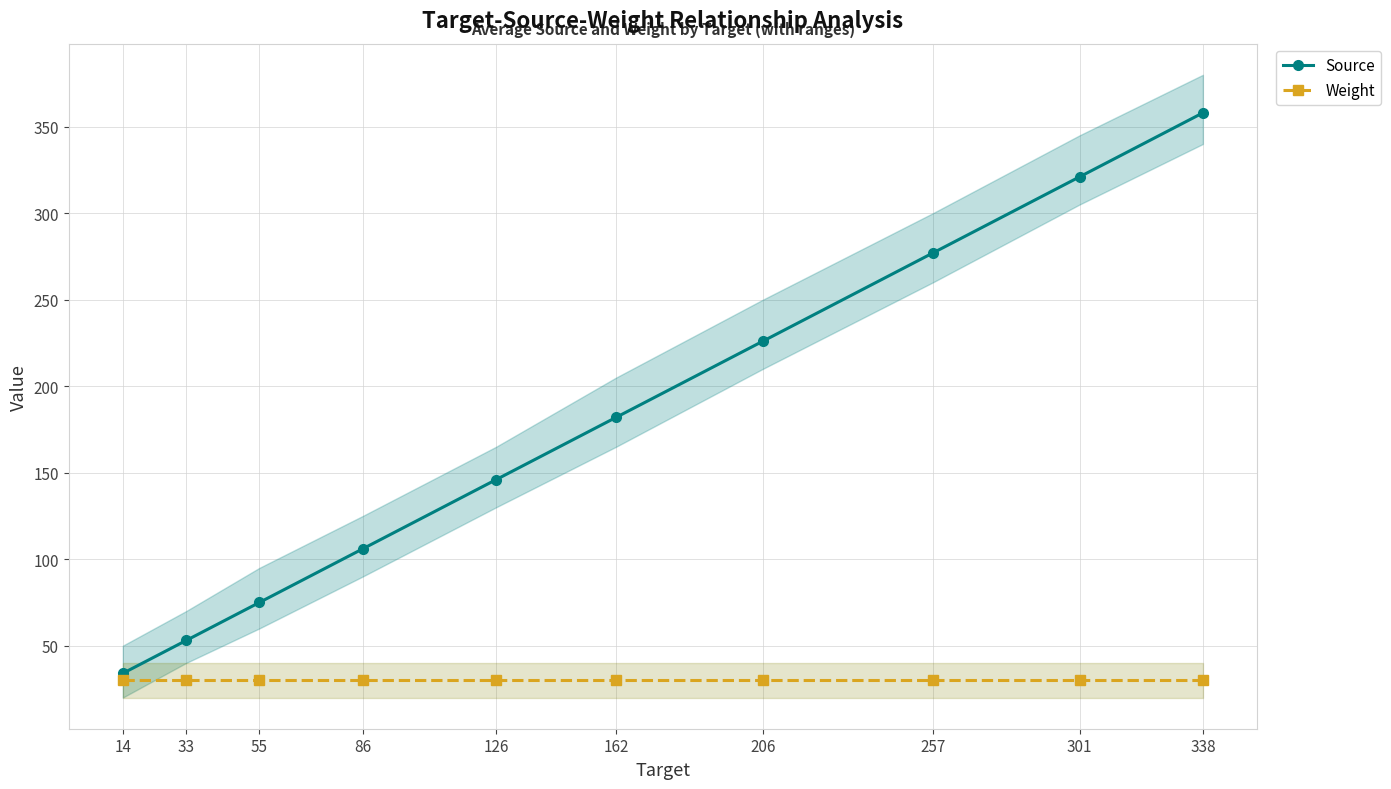

At which label does Weight reach its minimum?

14